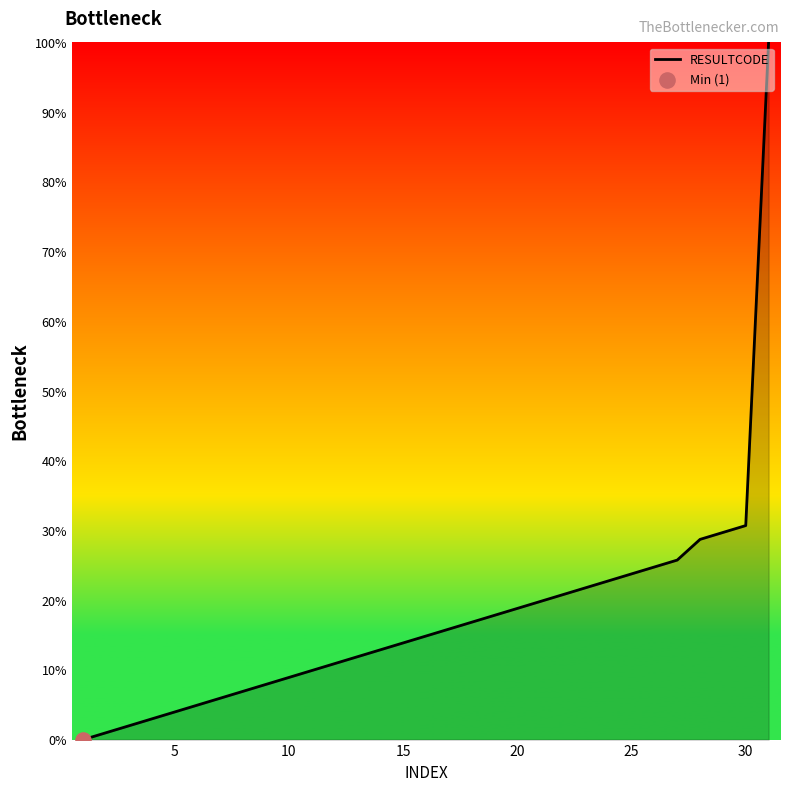

What is the difference between the maximum and minimum values?

100.0